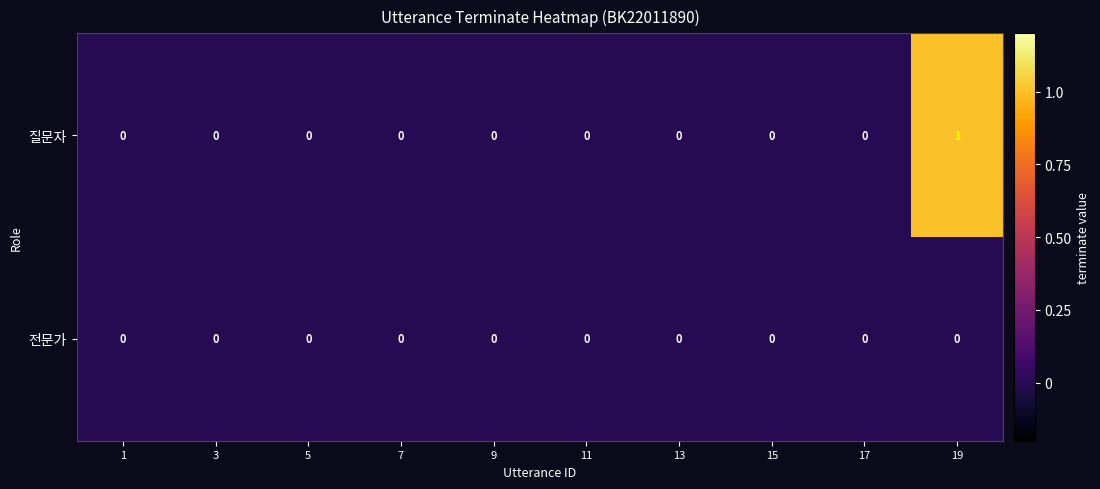

Reading right to left, transcribe all the data shown in this chart.

질문자: 1	0	0	0	0	0	0	0	0	0
전문가: 0	0	0	0	0	0	0	0	0	0